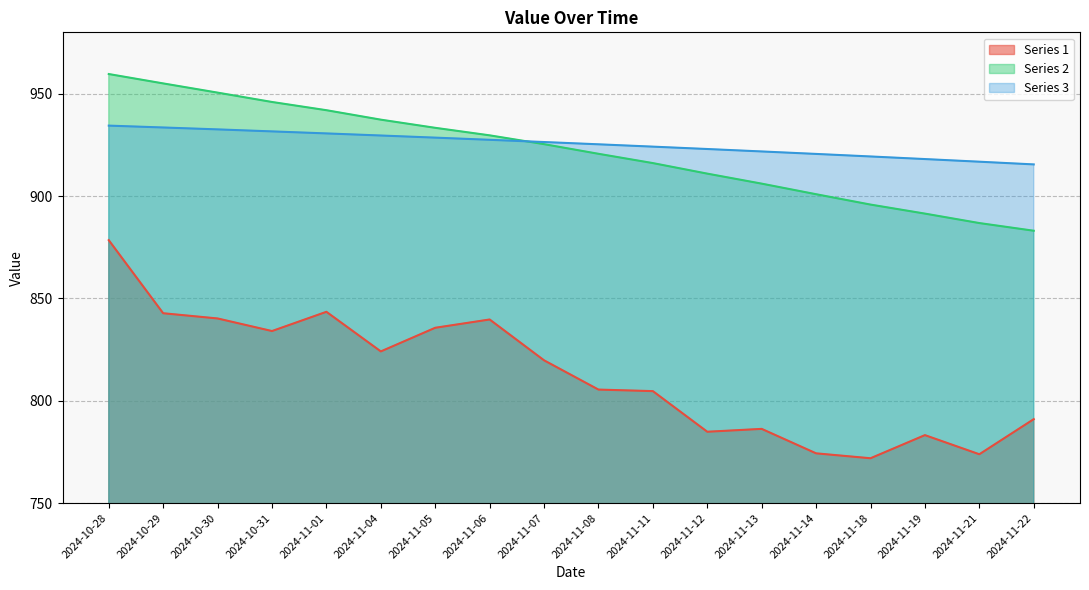

At 2024-11-01, list the series in order from largest to smallest.

Series 2, Series 3, Series 1